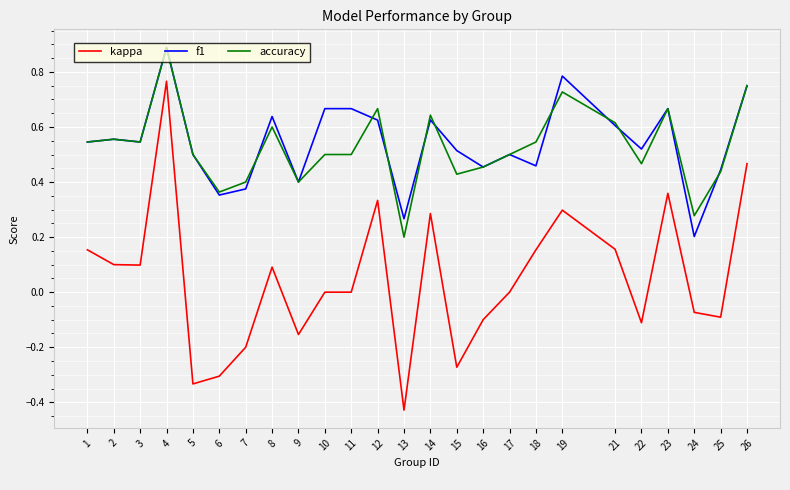

Count the number of categories in the chart.

25